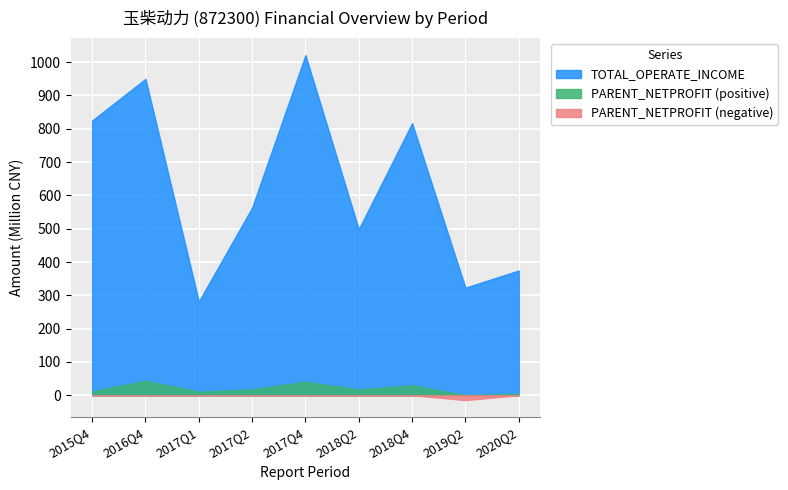

At which label is TOTAL_OPERATE_INCOME closest to 651?

2017Q2